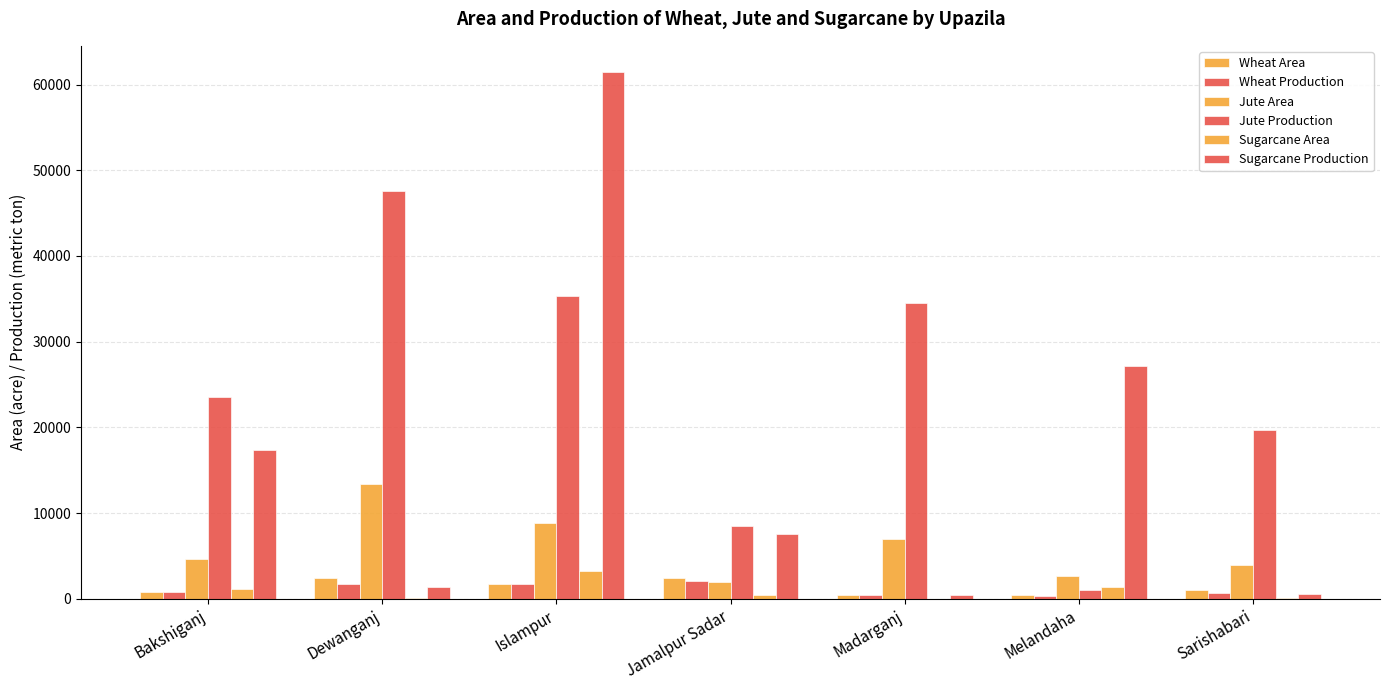

What is the average value of the Wheat Area series?

1342